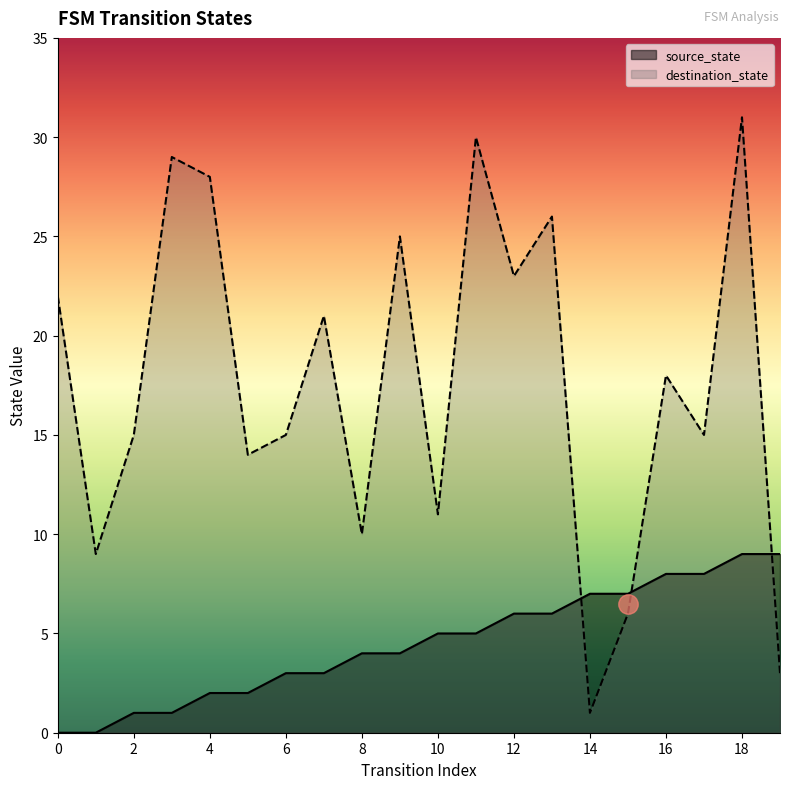

What is the total value across all series at 4?

30